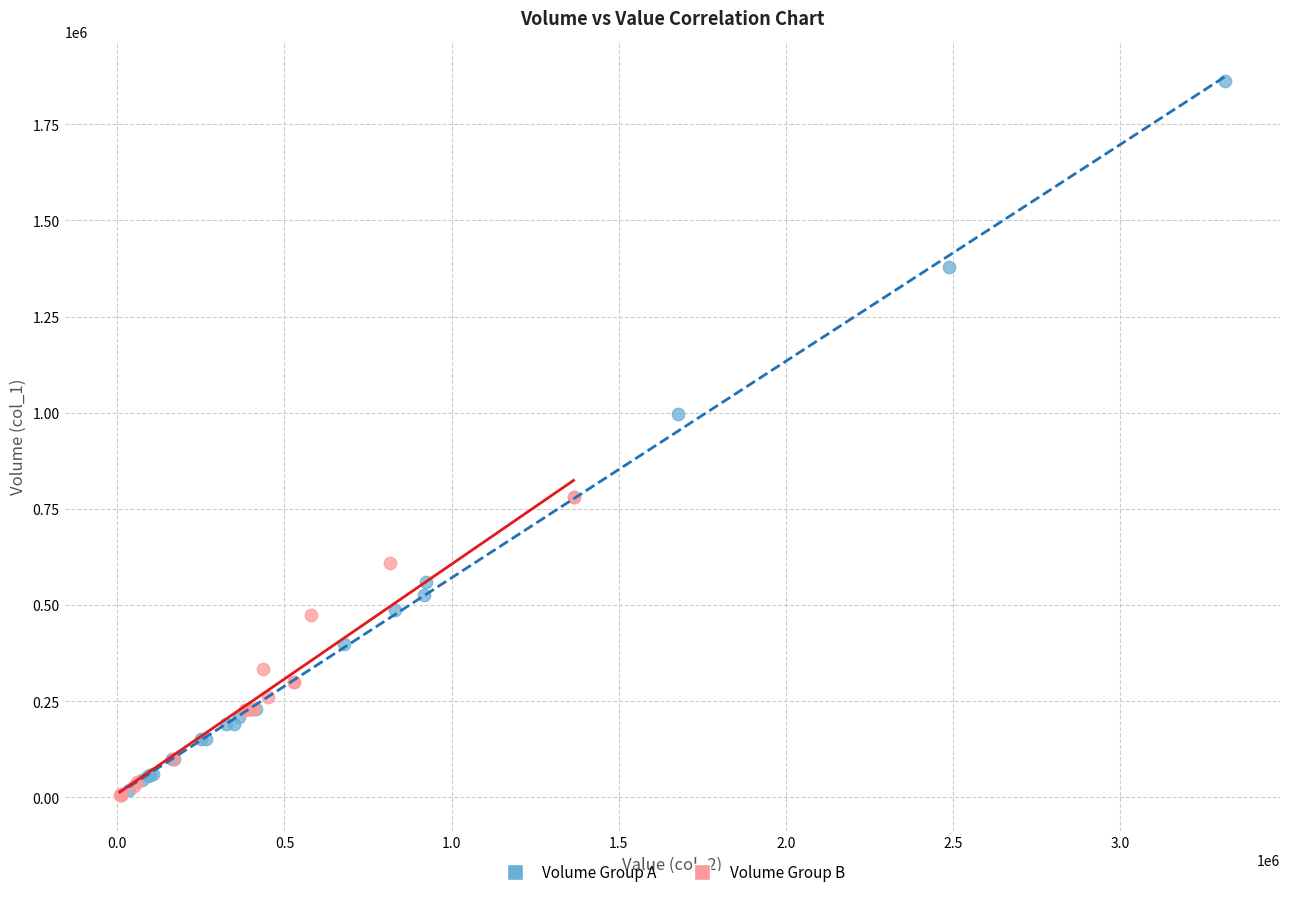

Which series has the largest Y range (max minus min)?

Volume Group A